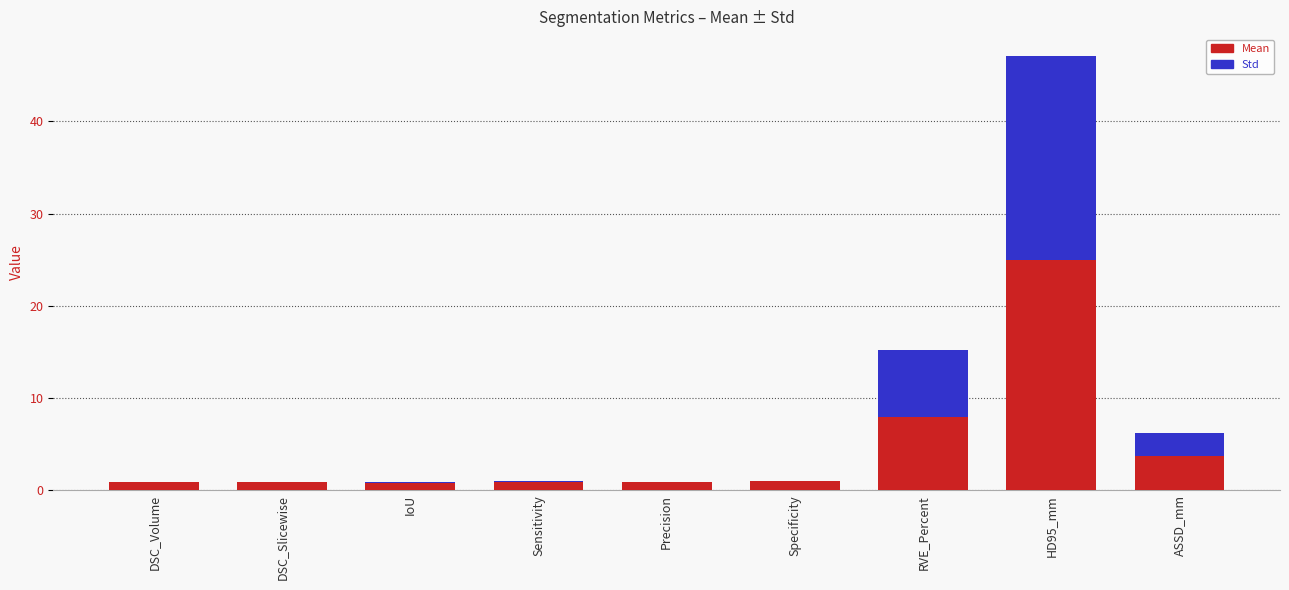

Does the chart contain stacked bars?

Yes